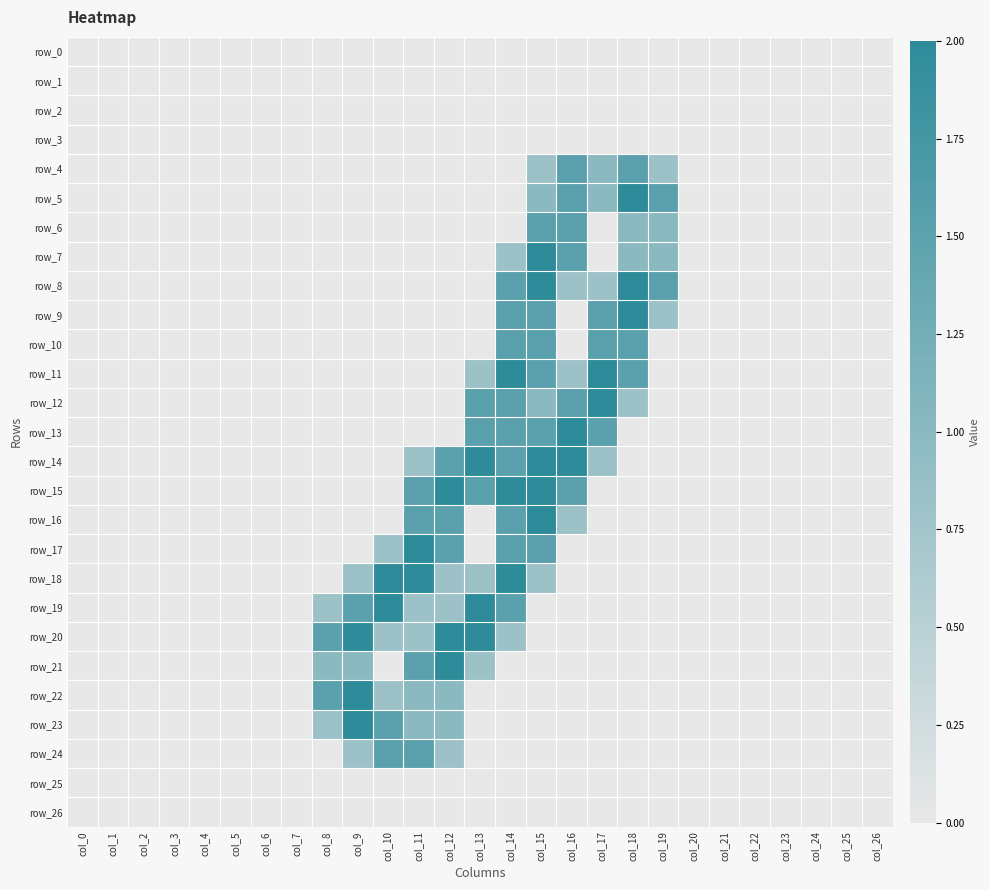

Reading left to right, list all the values displayed in this chart.

row_0: 0.0	0.0	0.0	0.0	0.0	0.0	0.0	0.0	0.0	0.0	0.0	0.0	0.0	0.0	0.0	0.0	0.0	0.0	0.0	0.0	0.0	0.0	0.0	0.0	0.0	0.0	0.0
row_1: 0.0	0.0	0.0	0.0	0.0	0.0	0.0	0.0	0.0	0.0	0.0	0.0	0.0	0.0	0.0	0.0	0.0	0.0	0.0	0.0	0.0	0.0	0.0	0.0	0.0	0.0	0.0
row_2: 0.0	0.0	0.0	0.0	0.0	0.0	0.0	0.0	0.0	0.0	0.0	0.0	0.0	0.0	0.0	0.0	0.0	0.0	0.0	0.0	0.0	0.0	0.0	0.0	0.0	0.0	0.0
row_3: 0.0	0.0	0.0	0.0	0.0	0.0	0.0	0.0	0.0	0.0	0.0	0.0	0.0	0.0	0.0	0.0	0.0	0.0	0.0	0.0	0.0	0.0	0.0	0.0	0.0	0.0	0.0
row_4: 0.0	0.0	0.0	0.0	0.0	0.0	0.0	0.0	0.0	0.0	0.0	0.0	0.0	0.0	0.0	0.8	1.5	1.0	1.5	0.8	0.0	0.0	0.0	0.0	0.0	0.0	0.0
row_5: 0.0	0.0	0.0	0.0	0.0	0.0	0.0	0.0	0.0	0.0	0.0	0.0	0.0	0.0	0.0	1.0	1.5	1.0	2.0	1.5	0.0	0.0	0.0	0.0	0.0	0.0	0.0
row_6: 0.0	0.0	0.0	0.0	0.0	0.0	0.0	0.0	0.0	0.0	0.0	0.0	0.0	0.0	0.0	1.5	1.5	0.0	1.0	1.0	0.0	0.0	0.0	0.0	0.0	0.0	0.0
row_7: 0.0	0.0	0.0	0.0	0.0	0.0	0.0	0.0	0.0	0.0	0.0	0.0	0.0	0.0	0.8	2.0	1.5	0.0	1.0	1.0	0.0	0.0	0.0	0.0	0.0	0.0	0.0
row_8: 0.0	0.0	0.0	0.0	0.0	0.0	0.0	0.0	0.0	0.0	0.0	0.0	0.0	0.0	1.5	2.0	0.8	0.8	2.0	1.5	0.0	0.0	0.0	0.0	0.0	0.0	0.0
row_9: 0.0	0.0	0.0	0.0	0.0	0.0	0.0	0.0	0.0	0.0	0.0	0.0	0.0	0.0	1.5	1.5	0.0	1.5	2.0	0.8	0.0	0.0	0.0	0.0	0.0	0.0	0.0
row_10: 0.0	0.0	0.0	0.0	0.0	0.0	0.0	0.0	0.0	0.0	0.0	0.0	0.0	0.0	1.5	1.5	0.0	1.5	1.5	0.0	0.0	0.0	0.0	0.0	0.0	0.0	0.0
row_11: 0.0	0.0	0.0	0.0	0.0	0.0	0.0	0.0	0.0	0.0	0.0	0.0	0.0	0.8	2.0	1.5	0.8	2.0	1.5	0.0	0.0	0.0	0.0	0.0	0.0	0.0	0.0
row_12: 0.0	0.0	0.0	0.0	0.0	0.0	0.0	0.0	0.0	0.0	0.0	0.0	0.0	1.5	1.5	1.0	1.5	2.0	0.8	0.0	0.0	0.0	0.0	0.0	0.0	0.0	0.0
row_13: 0.0	0.0	0.0	0.0	0.0	0.0	0.0	0.0	0.0	0.0	0.0	0.0	0.0	1.5	1.5	1.5	2.0	1.5	0.0	0.0	0.0	0.0	0.0	0.0	0.0	0.0	0.0
row_14: 0.0	0.0	0.0	0.0	0.0	0.0	0.0	0.0	0.0	0.0	0.0	0.8	1.5	2.0	1.5	2.0	2.0	0.8	0.0	0.0	0.0	0.0	0.0	0.0	0.0	0.0	0.0
row_15: 0.0	0.0	0.0	0.0	0.0	0.0	0.0	0.0	0.0	0.0	0.0	1.5	2.0	1.5	2.0	2.0	1.5	0.0	0.0	0.0	0.0	0.0	0.0	0.0	0.0	0.0	0.0
row_16: 0.0	0.0	0.0	0.0	0.0	0.0	0.0	0.0	0.0	0.0	0.0	1.5	1.5	0.0	1.5	2.0	0.8	0.0	0.0	0.0	0.0	0.0	0.0	0.0	0.0	0.0	0.0
row_17: 0.0	0.0	0.0	0.0	0.0	0.0	0.0	0.0	0.0	0.0	0.8	2.0	1.5	0.0	1.5	1.5	0.0	0.0	0.0	0.0	0.0	0.0	0.0	0.0	0.0	0.0	0.0
row_18: 0.0	0.0	0.0	0.0	0.0	0.0	0.0	0.0	0.0	0.8	2.0	2.0	0.8	0.8	2.0	0.8	0.0	0.0	0.0	0.0	0.0	0.0	0.0	0.0	0.0	0.0	0.0
row_19: 0.0	0.0	0.0	0.0	0.0	0.0	0.0	0.0	0.8	1.5	2.0	0.8	0.8	2.0	1.5	0.0	0.0	0.0	0.0	0.0	0.0	0.0	0.0	0.0	0.0	0.0	0.0
row_20: 0.0	0.0	0.0	0.0	0.0	0.0	0.0	0.0	1.5	2.0	0.8	0.8	2.0	2.0	0.8	0.0	0.0	0.0	0.0	0.0	0.0	0.0	0.0	0.0	0.0	0.0	0.0
row_21: 0.0	0.0	0.0	0.0	0.0	0.0	0.0	0.0	1.0	1.0	0.0	1.5	2.0	0.8	0.0	0.0	0.0	0.0	0.0	0.0	0.0	0.0	0.0	0.0	0.0	0.0	0.0
row_22: 0.0	0.0	0.0	0.0	0.0	0.0	0.0	0.0	1.5	2.0	0.8	1.0	1.0	0.0	0.0	0.0	0.0	0.0	0.0	0.0	0.0	0.0	0.0	0.0	0.0	0.0	0.0
row_23: 0.0	0.0	0.0	0.0	0.0	0.0	0.0	0.0	0.8	2.0	1.5	1.0	1.0	0.0	0.0	0.0	0.0	0.0	0.0	0.0	0.0	0.0	0.0	0.0	0.0	0.0	0.0
row_24: 0.0	0.0	0.0	0.0	0.0	0.0	0.0	0.0	0.0	0.8	1.5	1.5	0.8	0.0	0.0	0.0	0.0	0.0	0.0	0.0	0.0	0.0	0.0	0.0	0.0	0.0	0.0
row_25: 0.0	0.0	0.0	0.0	0.0	0.0	0.0	0.0	0.0	0.0	0.0	0.0	0.0	0.0	0.0	0.0	0.0	0.0	0.0	0.0	0.0	0.0	0.0	0.0	0.0	0.0	0.0
row_26: 0.0	0.0	0.0	0.0	0.0	0.0	0.0	0.0	0.0	0.0	0.0	0.0	0.0	0.0	0.0	0.0	0.0	0.0	0.0	0.0	0.0	0.0	0.0	0.0	0.0	0.0	0.0